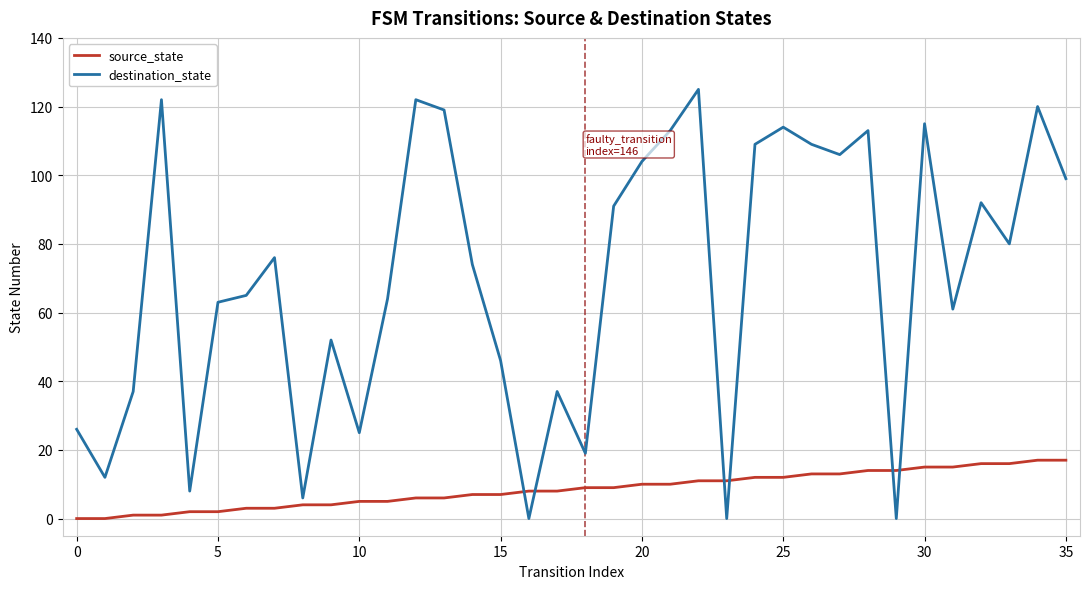

Which series ends up on top after the final intersection of source_state and destination_state?

destination_state